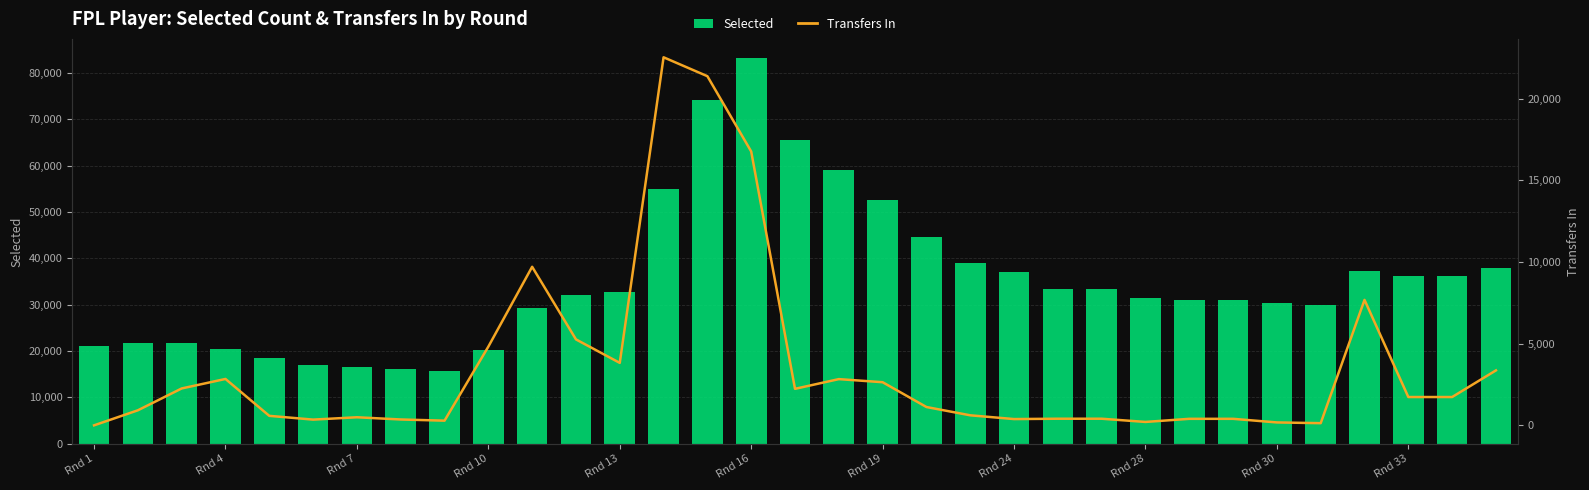

The Transfers In series shows 399 at 26. True or false?

True